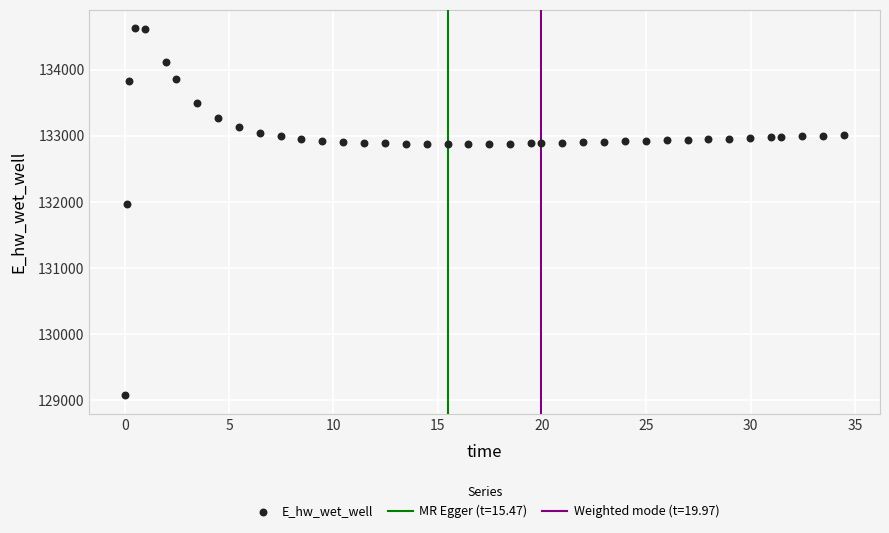

What is the range of Y values (max minus min)?

5557.7